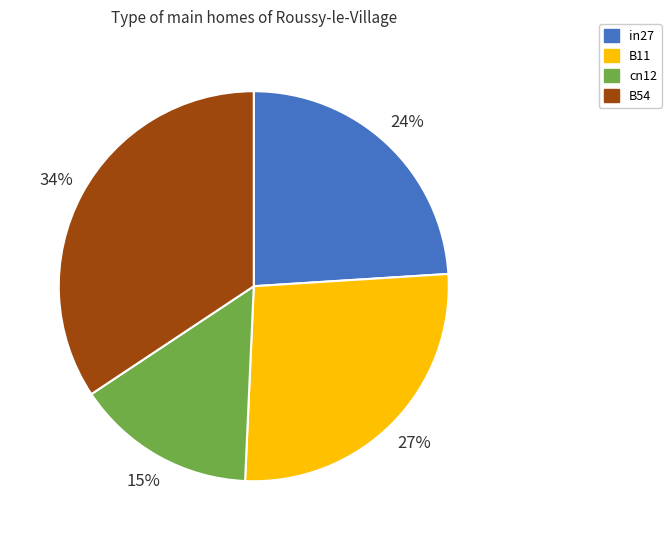

To the nearest percent, what is the difference between the largest and smallest slice percentages?

19%